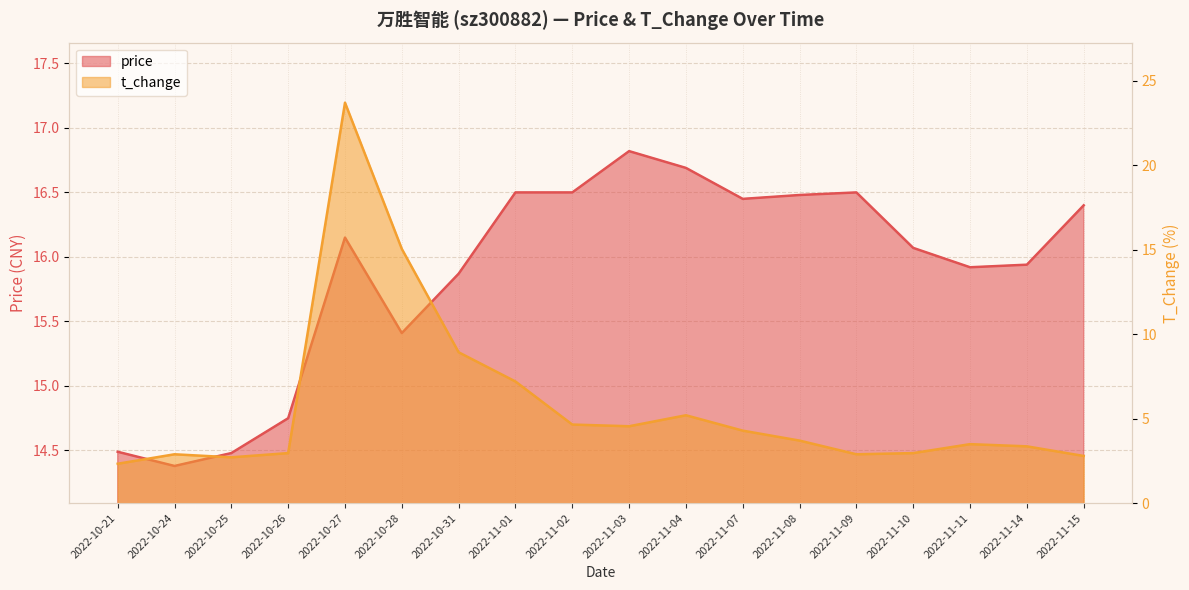

Between which two adjacent categories do t_change and price first intersect?

2022-10-26 and 2022-10-27